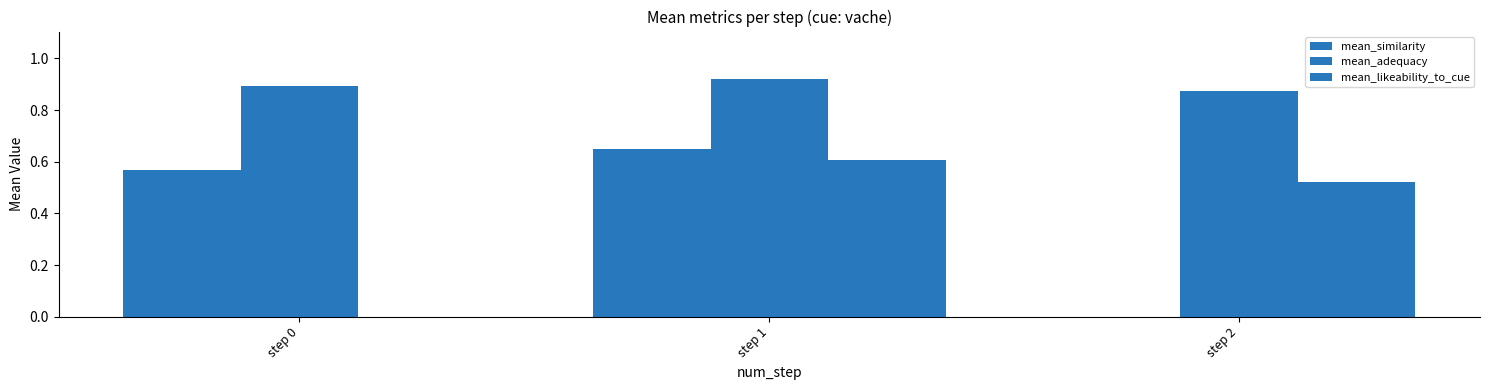

The value of mean_likeability_to_cue at step 0 is -0.3. True or false?

False